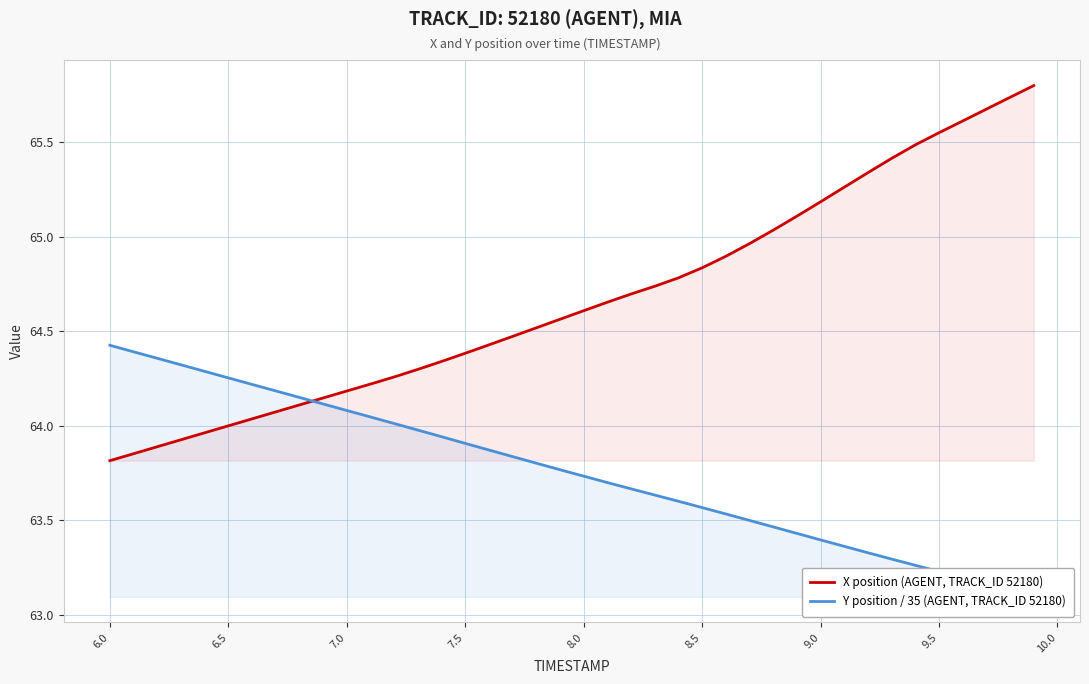

The X position (AGENT, TRACK_ID 52180) series shows 114.5 at 6.0. True or false?

False